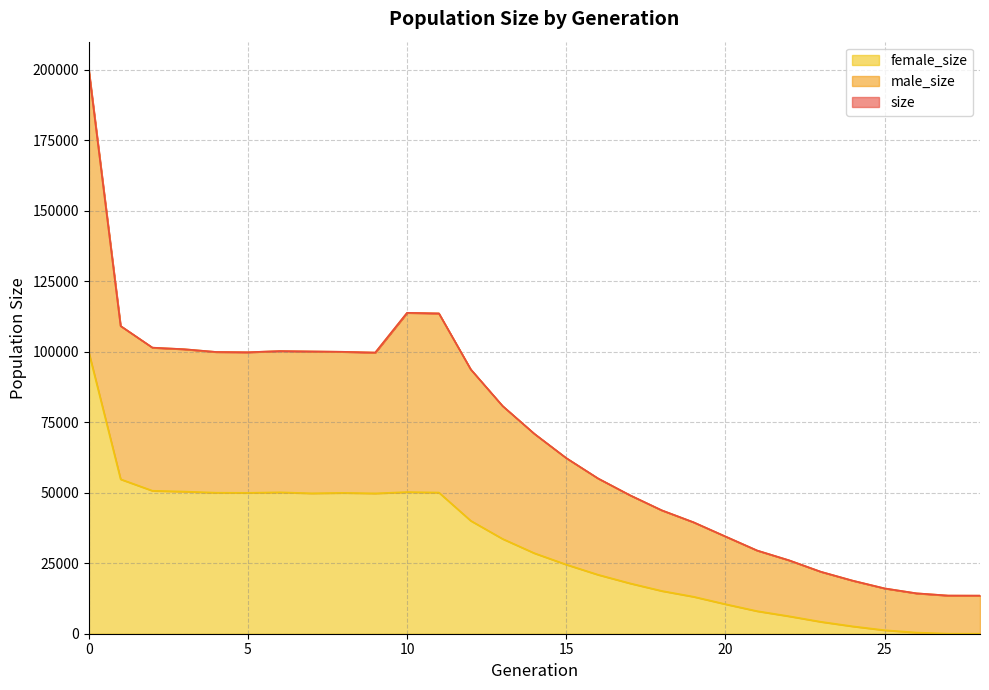

Rank the series at 27 from highest to lowest value.

size, male_size, female_size